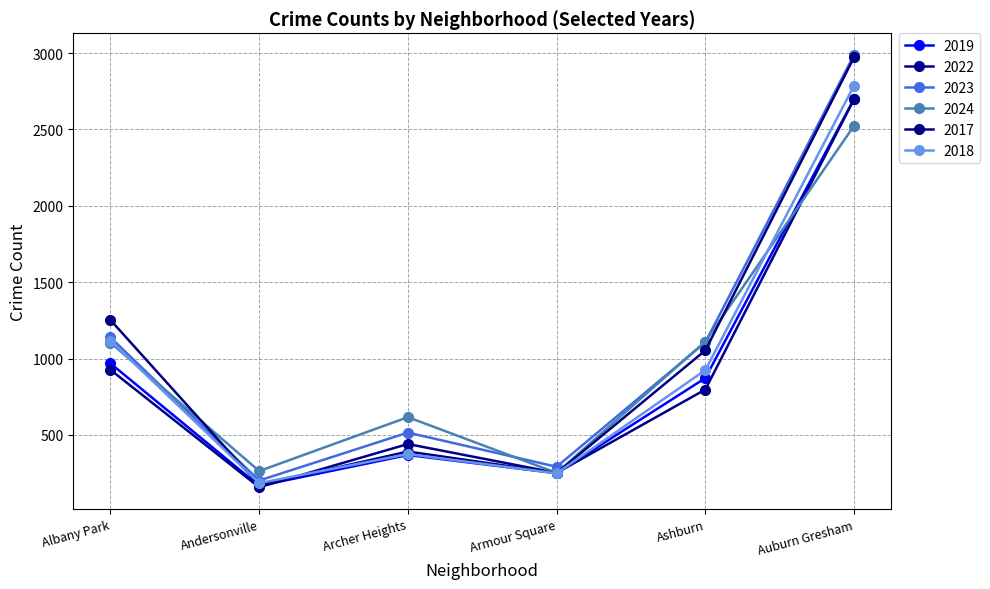

Reading left to right, transcribe all the data shown in this chart.

2019: Albany Park=968	Andersonville=166	Archer Heights=368	Armour Square=249	Ashburn=872	Auburn Gresham=2700
2022: Albany Park=926	Andersonville=157	Archer Heights=440	Armour Square=251	Ashburn=797	Auburn Gresham=2698
2023: Albany Park=1138	Andersonville=201	Archer Heights=515	Armour Square=291	Ashburn=1106	Auburn Gresham=2988
2024: Albany Park=1104	Andersonville=263	Archer Heights=616	Armour Square=251	Ashburn=1111	Auburn Gresham=2524
2017: Albany Park=1252	Andersonville=171	Archer Heights=391	Armour Square=250	Ashburn=1053	Auburn Gresham=2973
2018: Albany Park=1117	Andersonville=184	Archer Heights=374	Armour Square=248	Ashburn=924	Auburn Gresham=2787